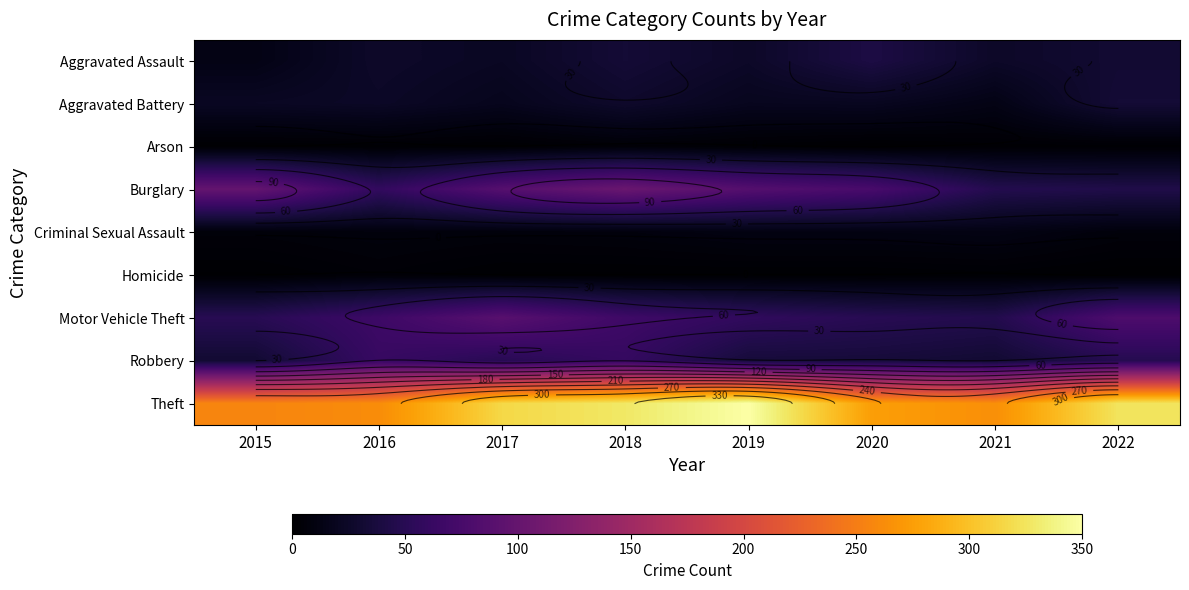

At which label does Theft first exceed 316?

2018